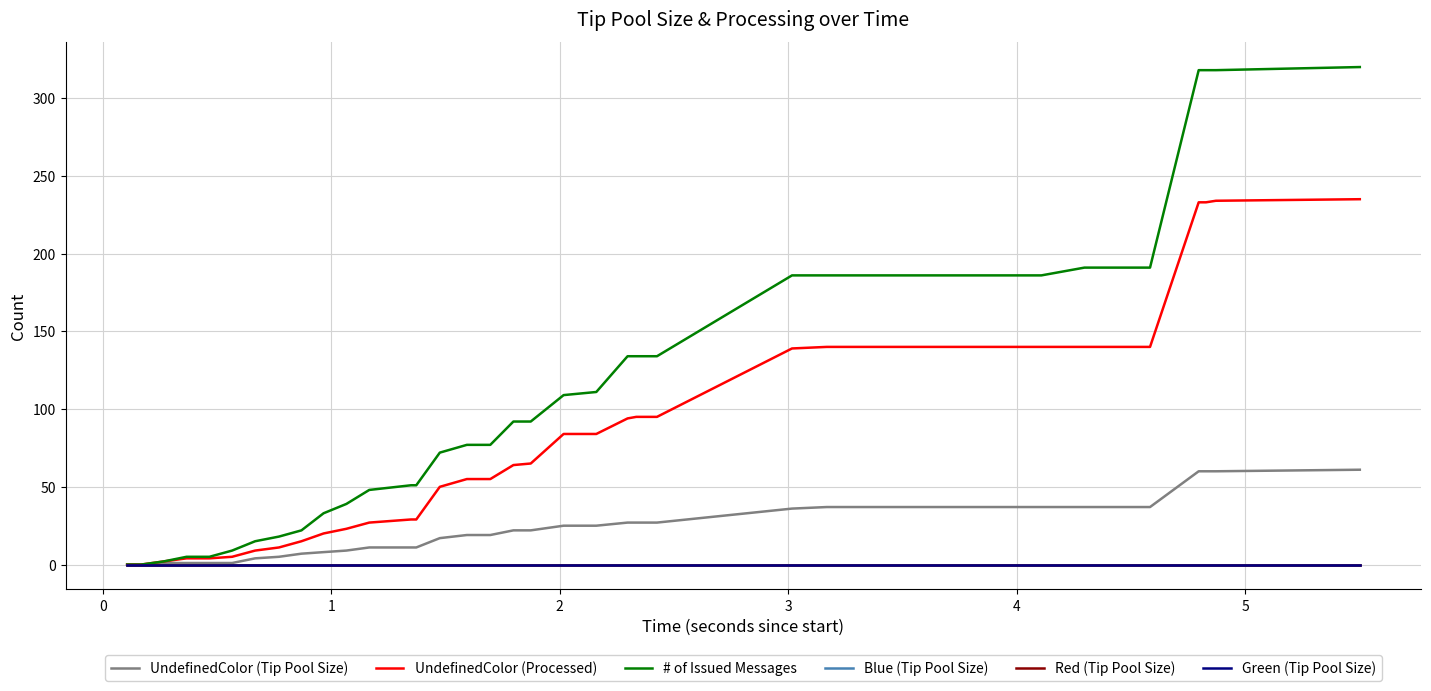

Is this an area chart (filled region under the line)?

No